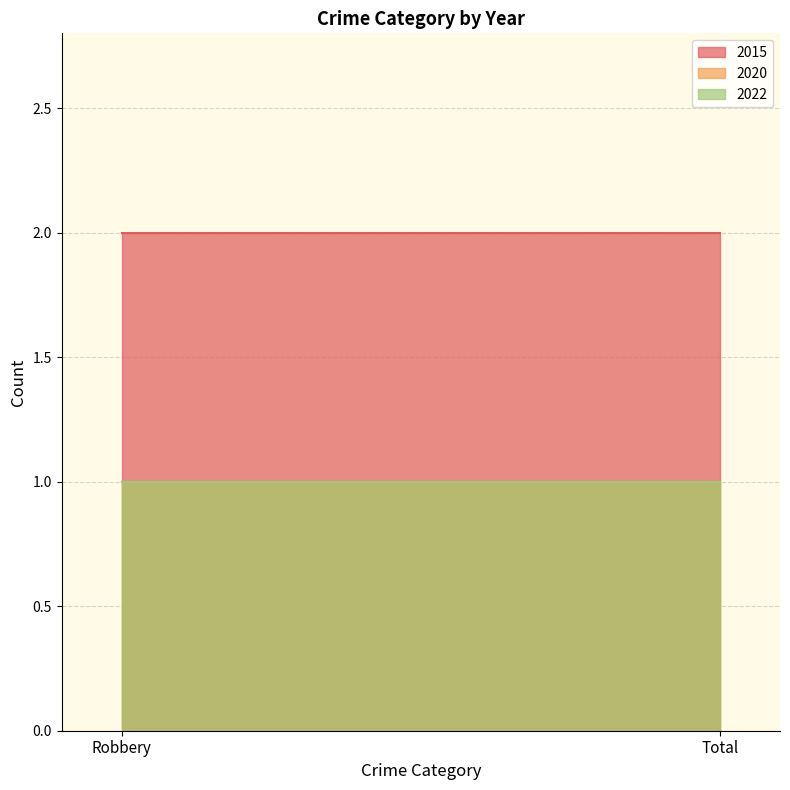

How many series are shown in this chart?

3